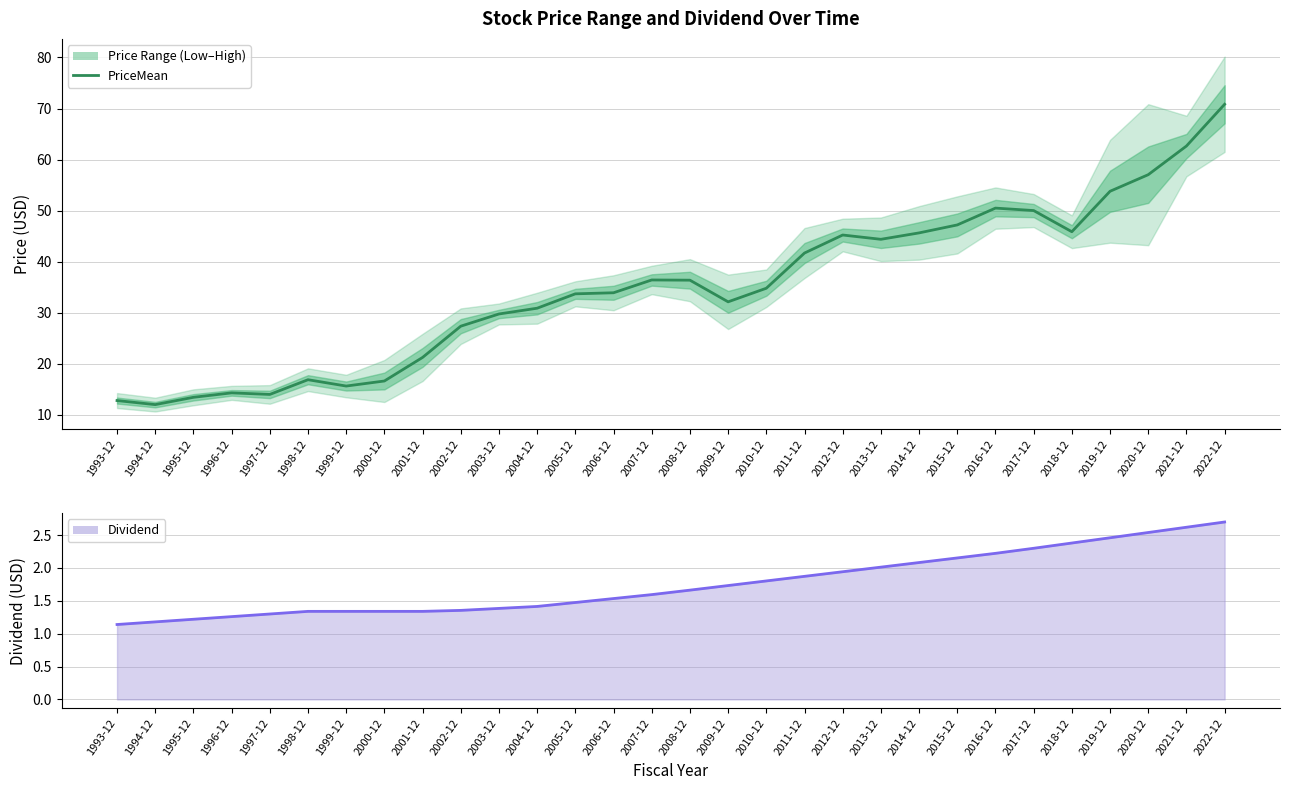

What is the label of the 7th point from the right?

2016-12